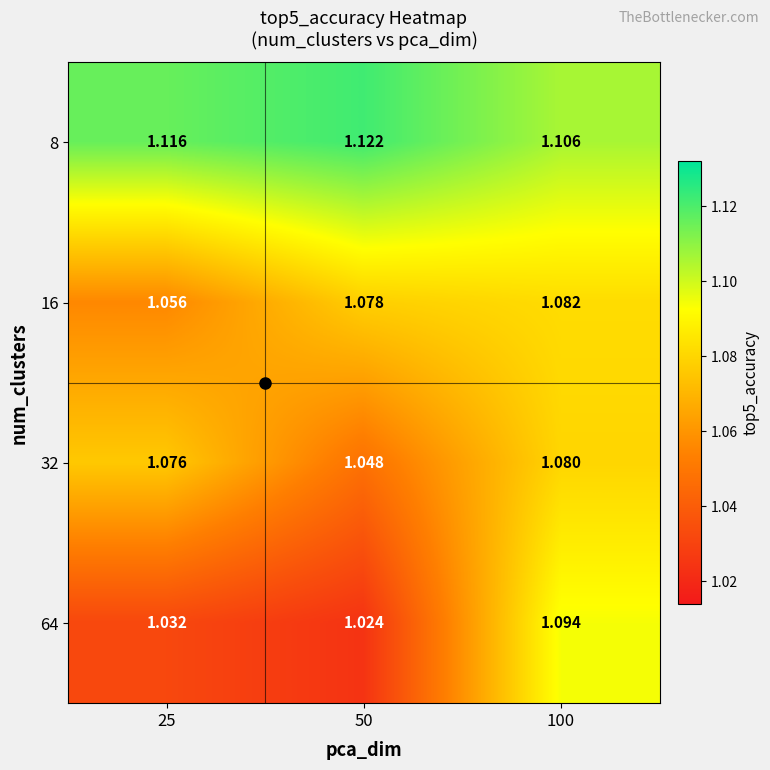

Is the value of 8 at 100 greater than the value of 64 at 25?

Yes